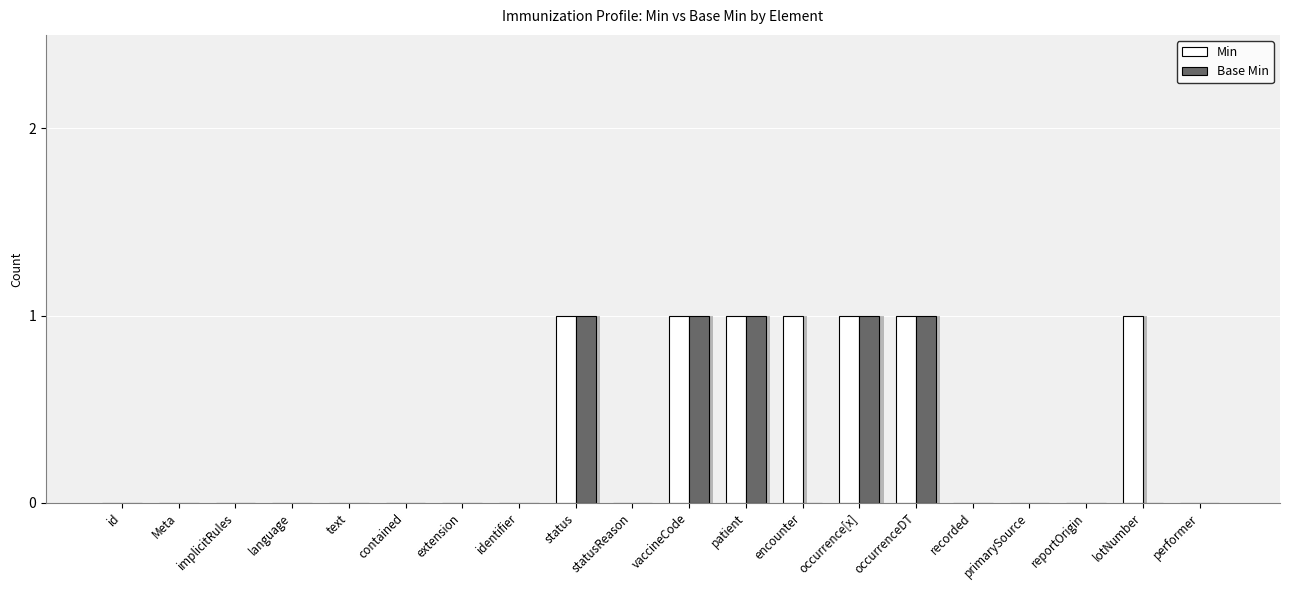

At primarySource, list the series in order from smallest to largest.

Min, Base Min